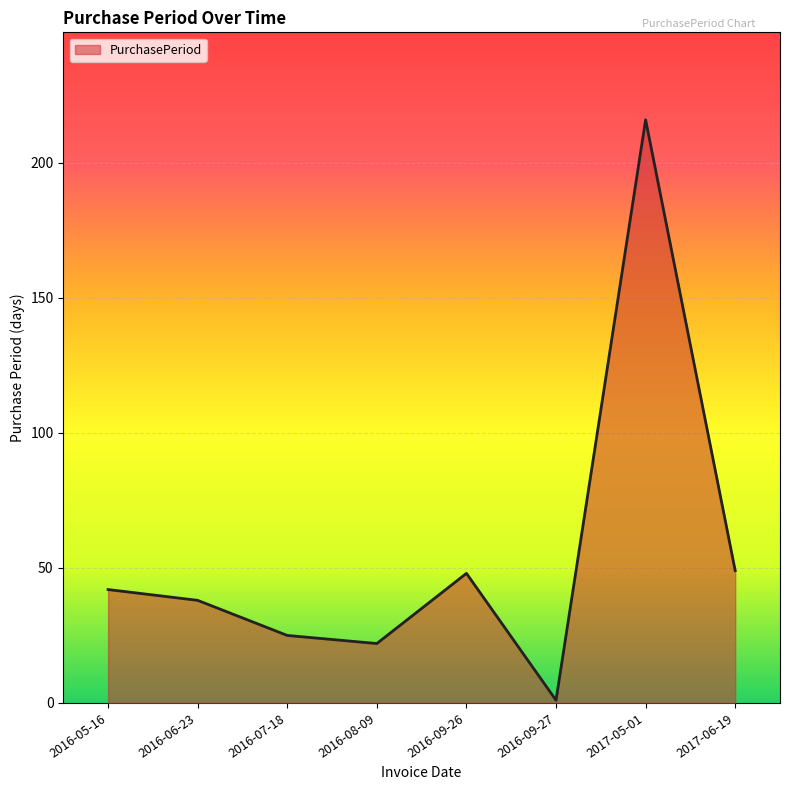

What is the minimum value shown in the chart?

1